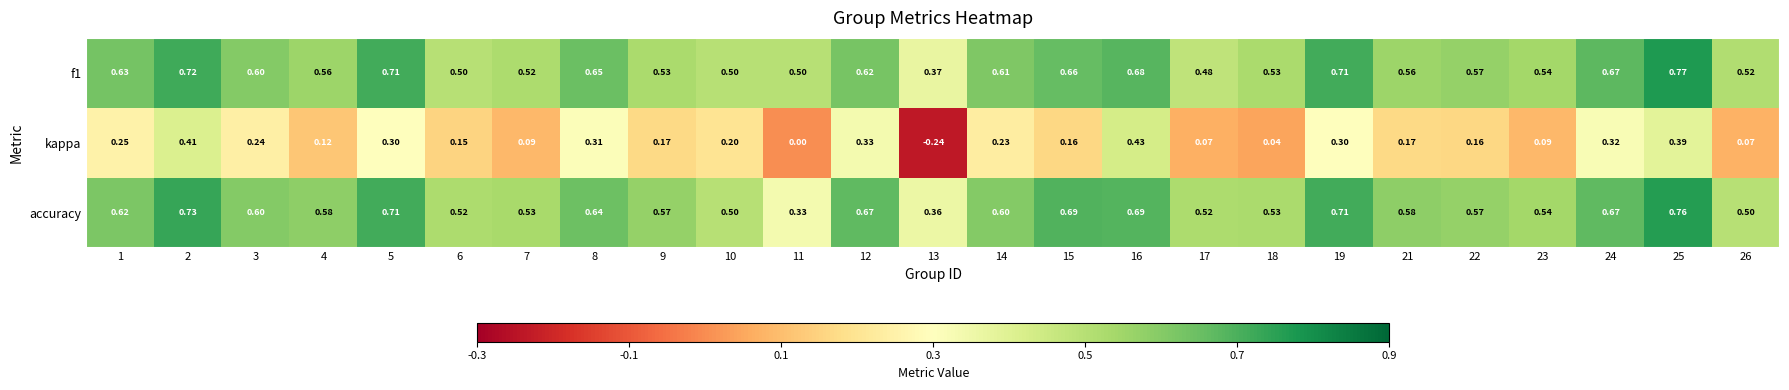

At which category is the sum across all series the highest?

25